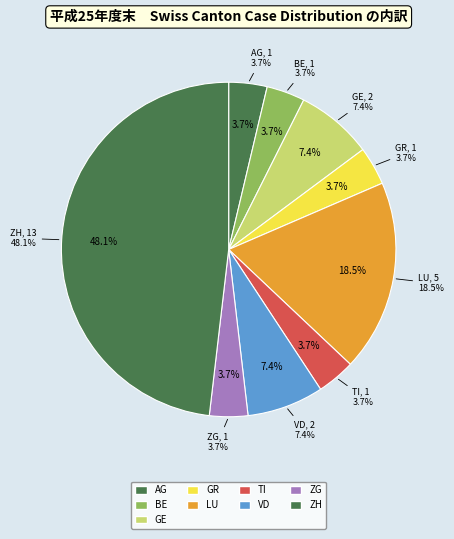

Which slice is the largest?

ZH